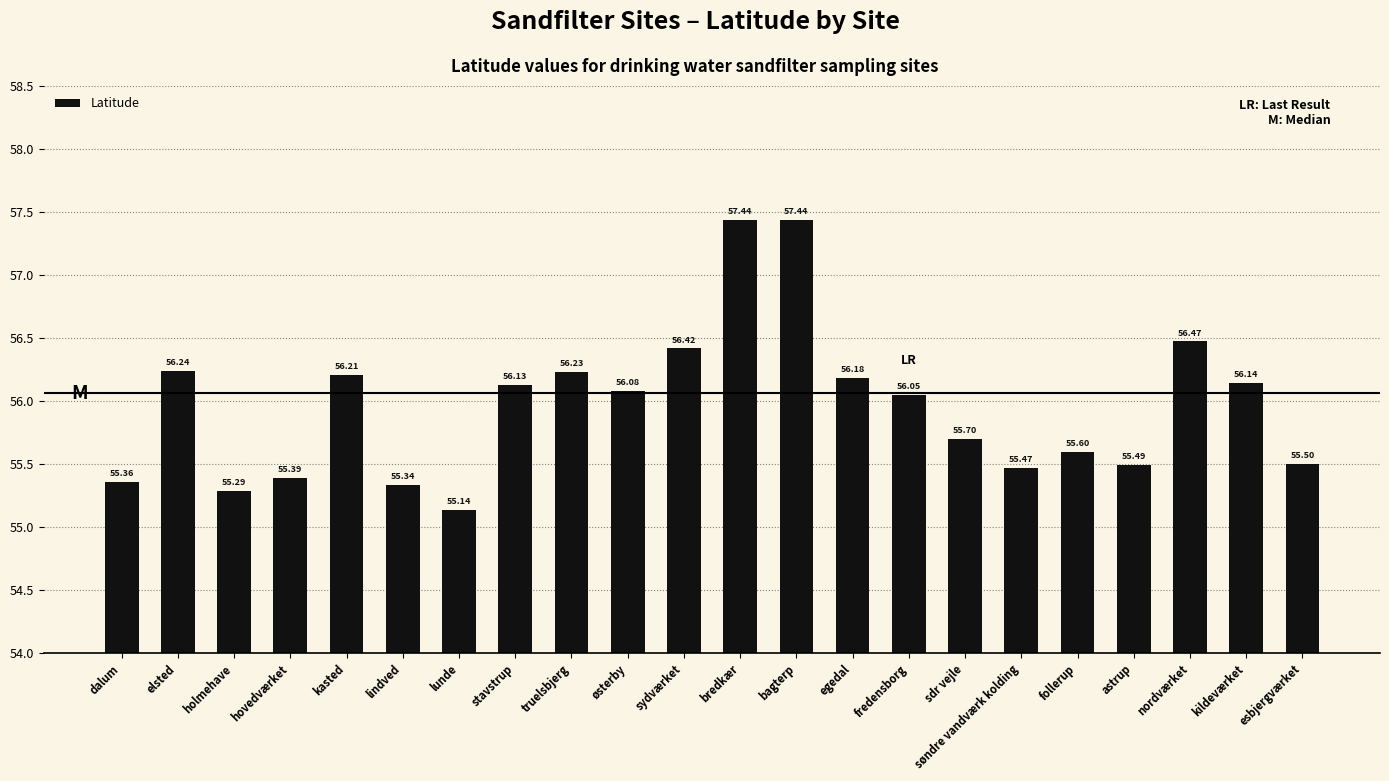

What is the ratio of the value at sydværket to the value at sdr vejle?

1.0